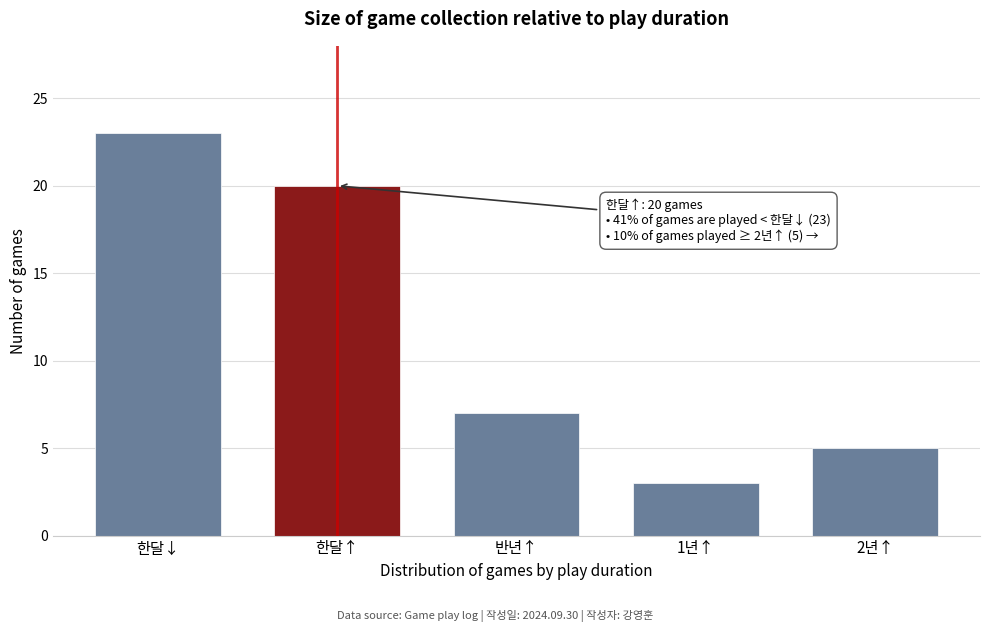

Reading left to right, extract all data points from this chart.

한달↓=23	한달↑=20	반년↑=7	1년↑=3	2년↑=5